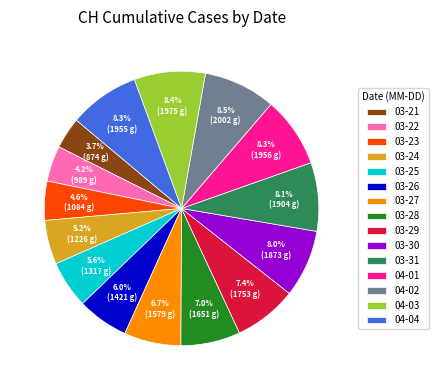

Between 03-27 and 03-30, which is larger?

03-30